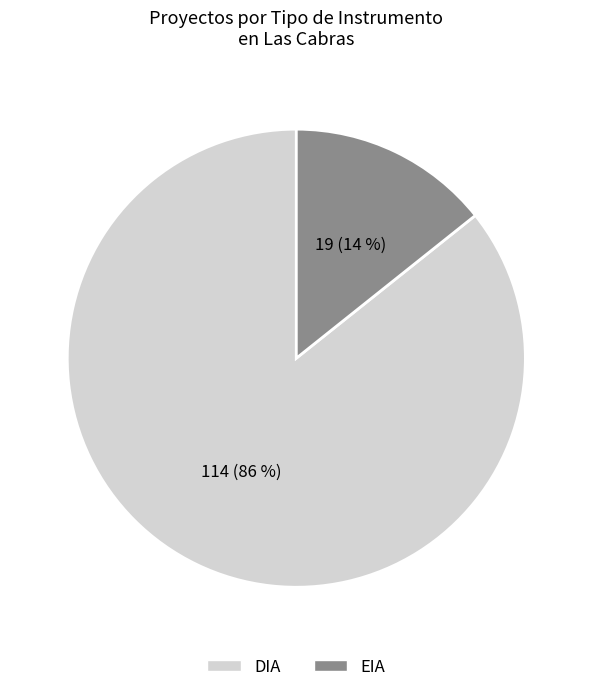

Between EIA and DIA, which is larger?

DIA